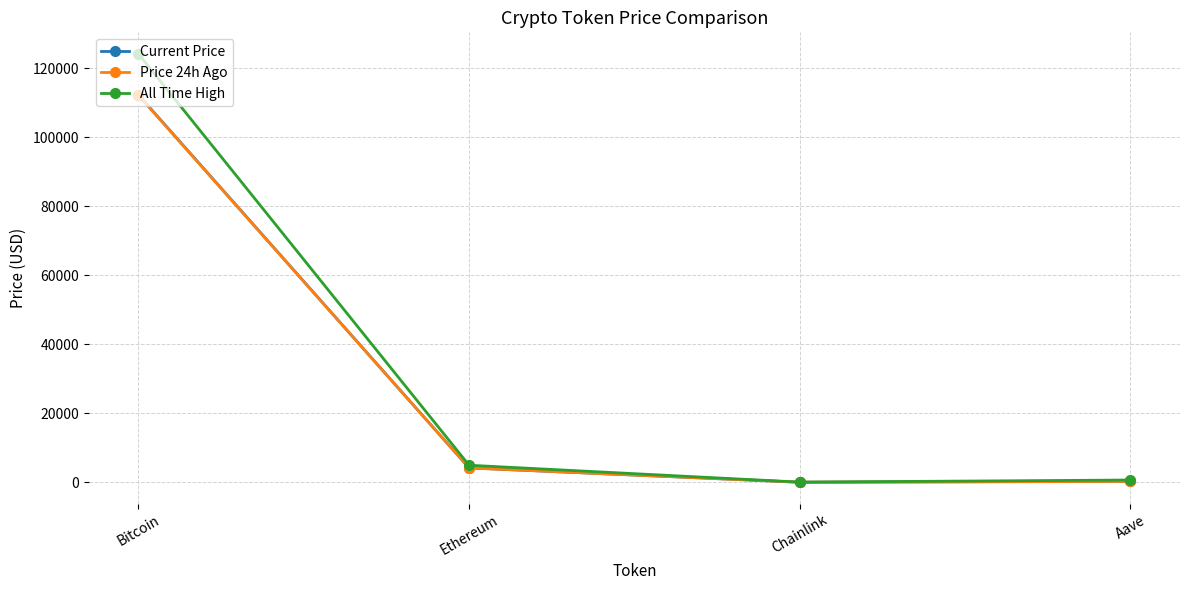

What is the value of the Current Price point at the 2nd from the left?

4173.2